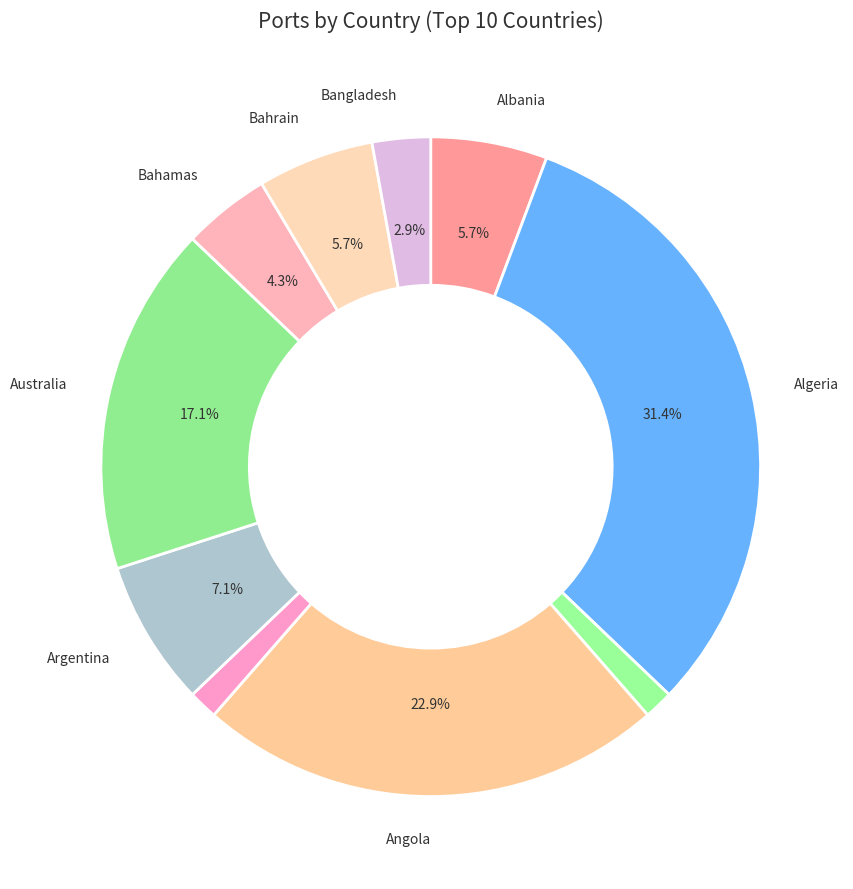

How many slices are in this pie chart?

10